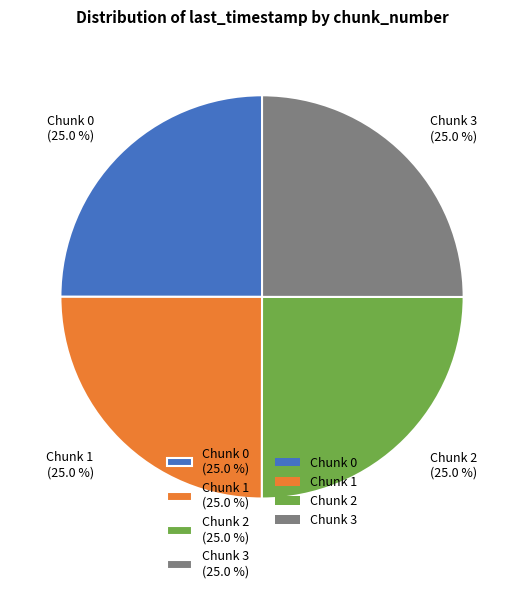

What is the ratio of the value at Chunk 3 (25.0 %) to the value at Chunk 1 (25.0 %)?

1.0